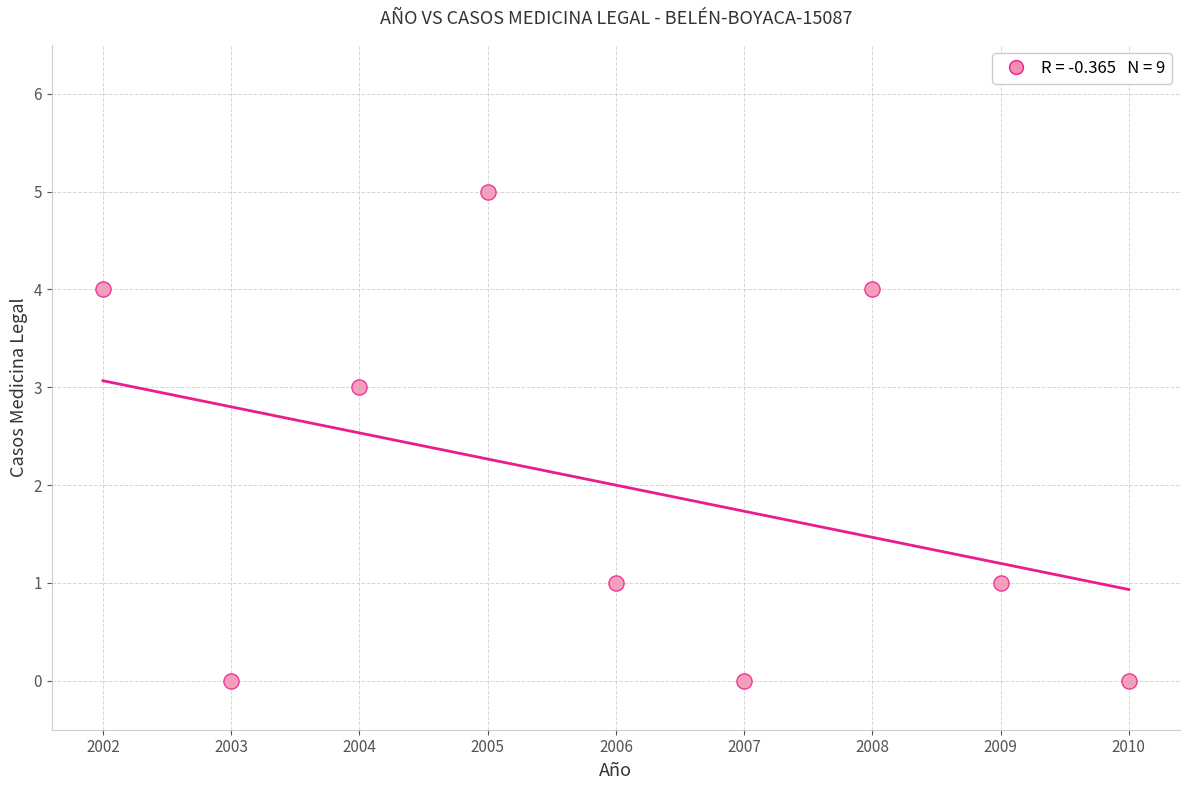

What is the range of Y values (max minus min)?

5